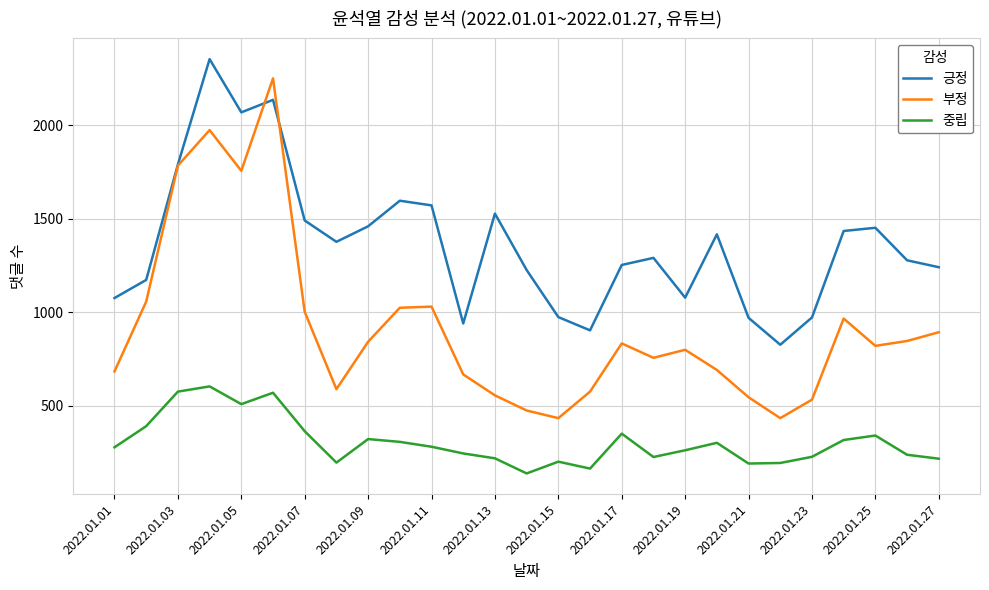

True or false: 부정 and 중립 cross at least once.

False